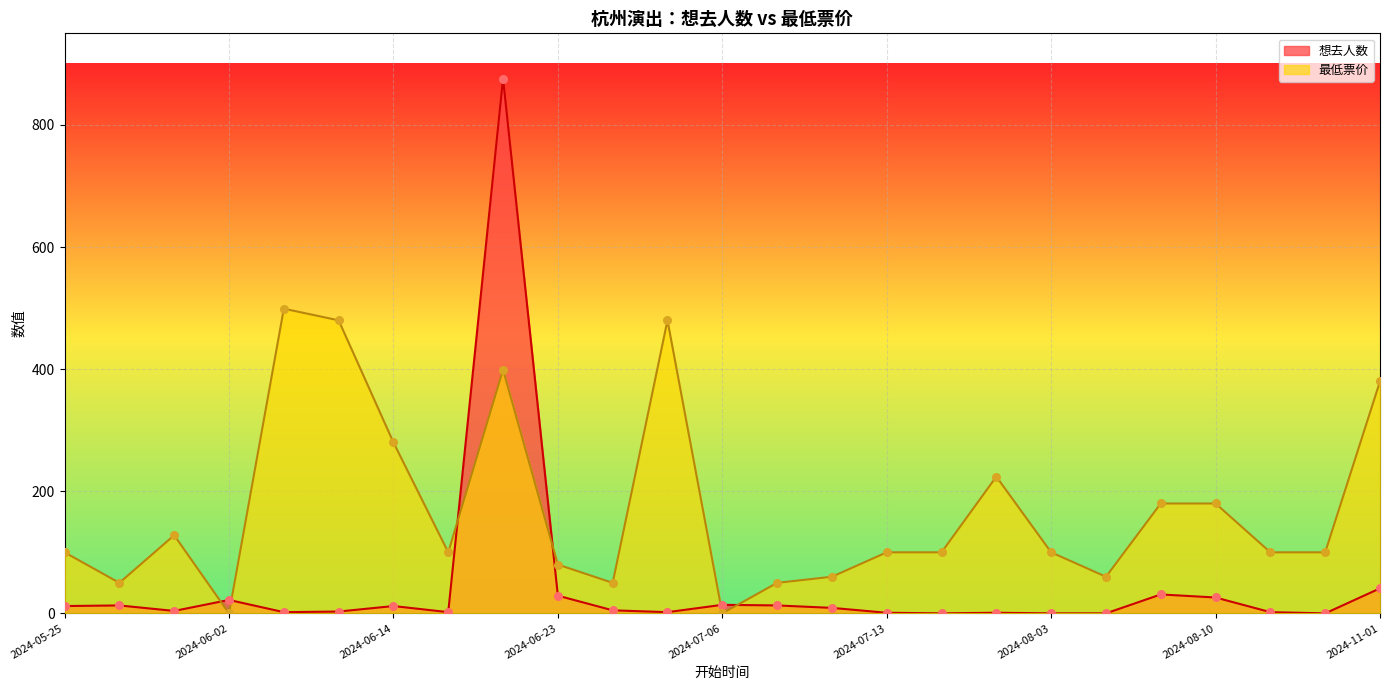

At which category is the sum across all series the highest?

2024-06-22